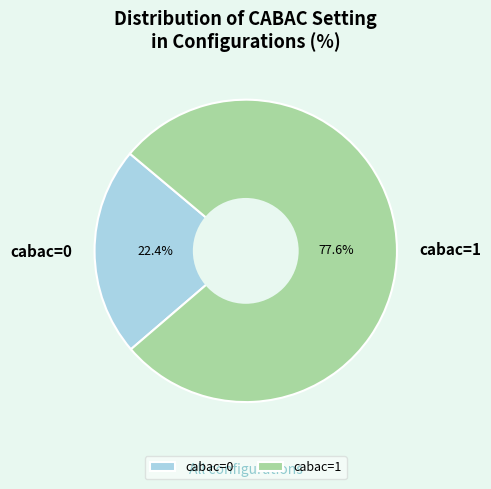

Count the number of slices in the pie.

2